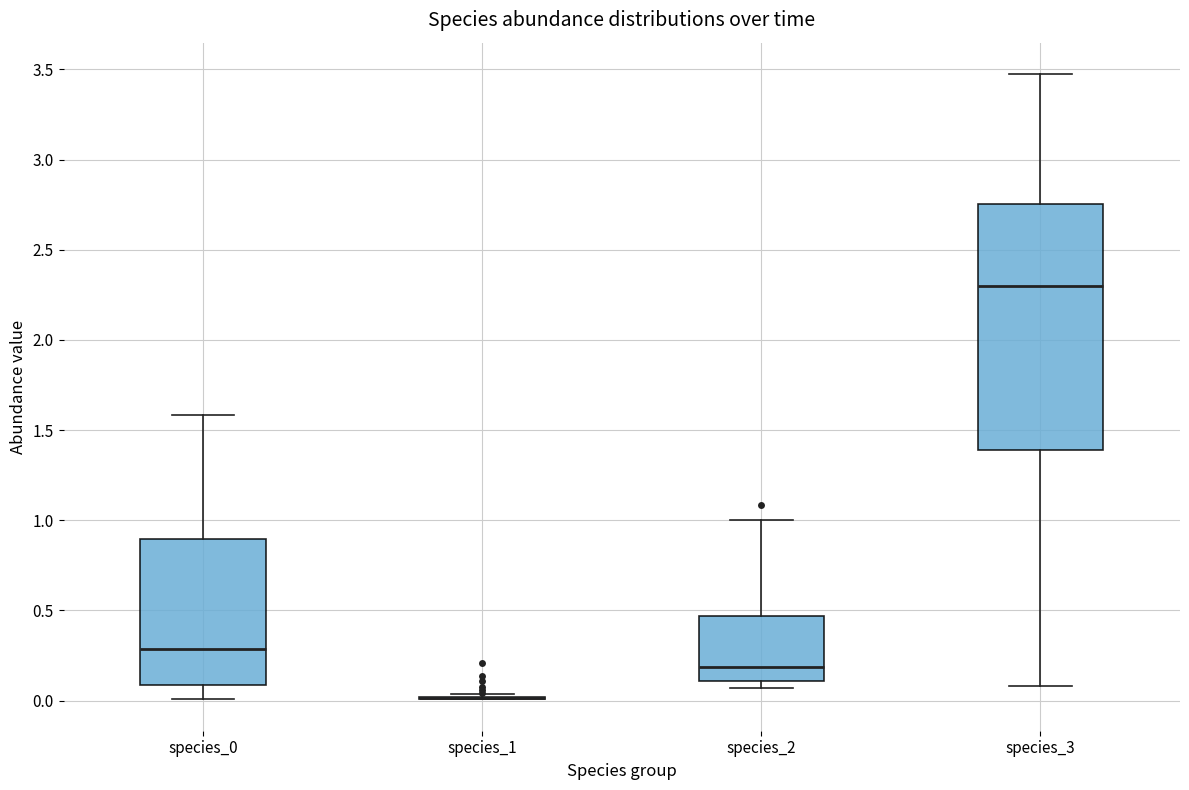

Reading left to right, transcribe this box plot: for each box, give where its median line is, the range the box spans, and where its two whiskers end, as read against the y-axis. The values are not printed on the chart, so give them approximately, as read against the axis.

species_0: median 0.30, box 0.10 to 0.90, whiskers 0.00 to 1.60
species_1: box collapsed to a line at 0.00, whiskers 0.00 to 0.05
species_2: median 0.20, box 0.10 to 0.45, whiskers 0.05 to 1.00
species_3: median 2.30, box 1.40 to 2.75, whiskers 0.10 to 3.45